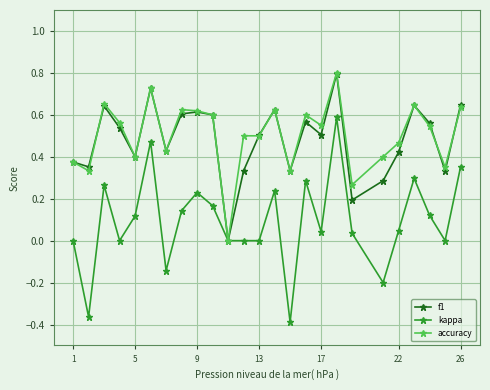

How many positive values does the f1 series have?

24